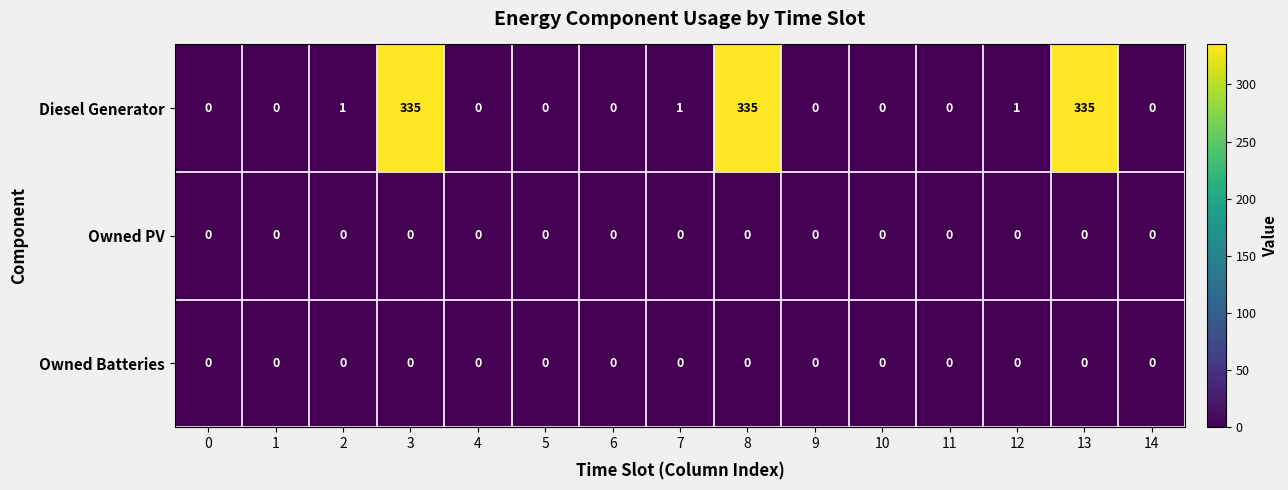

Between 8 and 14, which series saw the biggest shift?

Diesel Generator